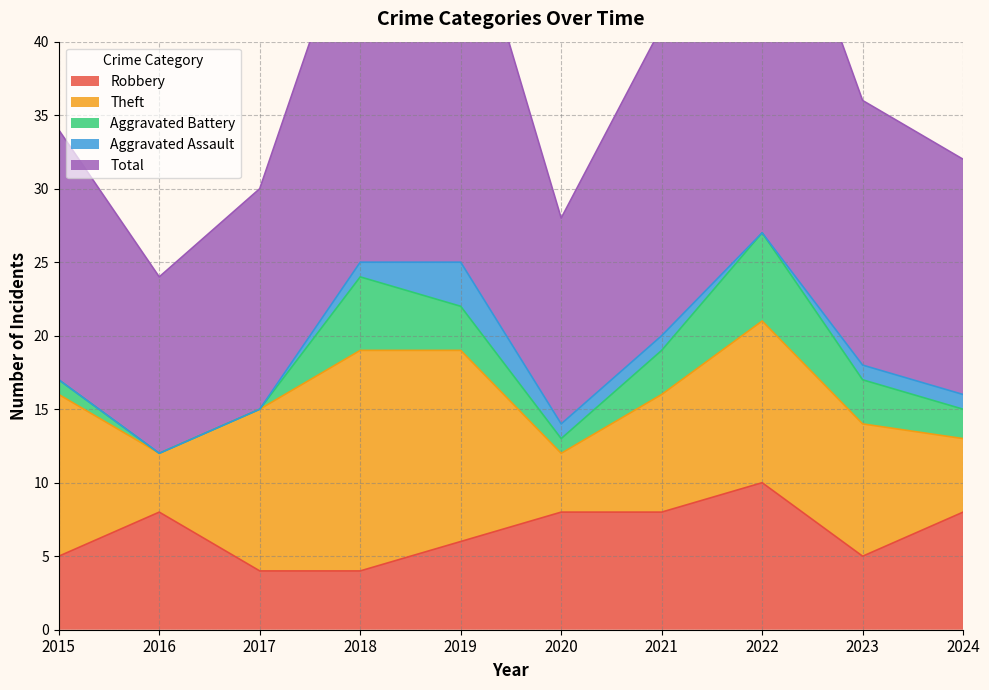

How many interior local valleys does the Total series have?

2